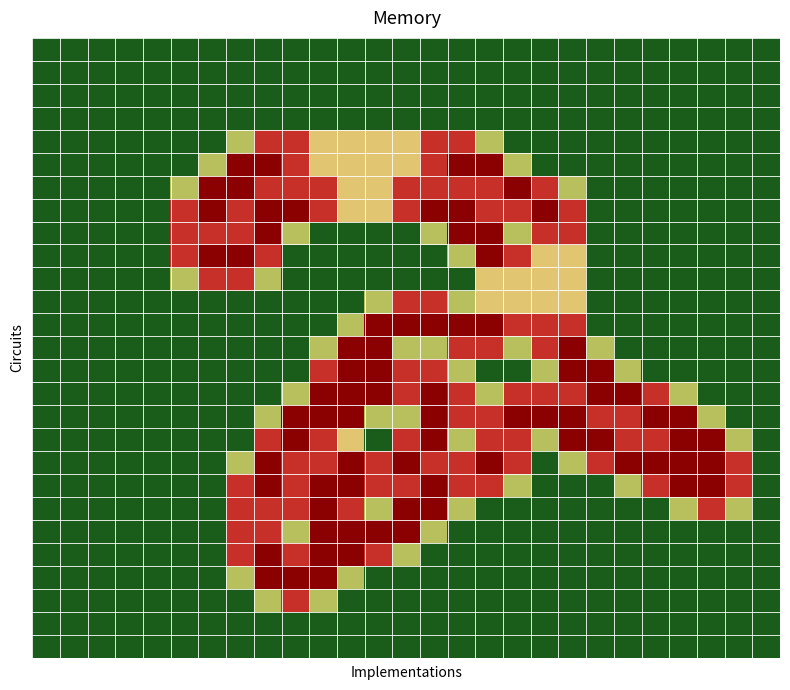

How many data points does each series have?

27